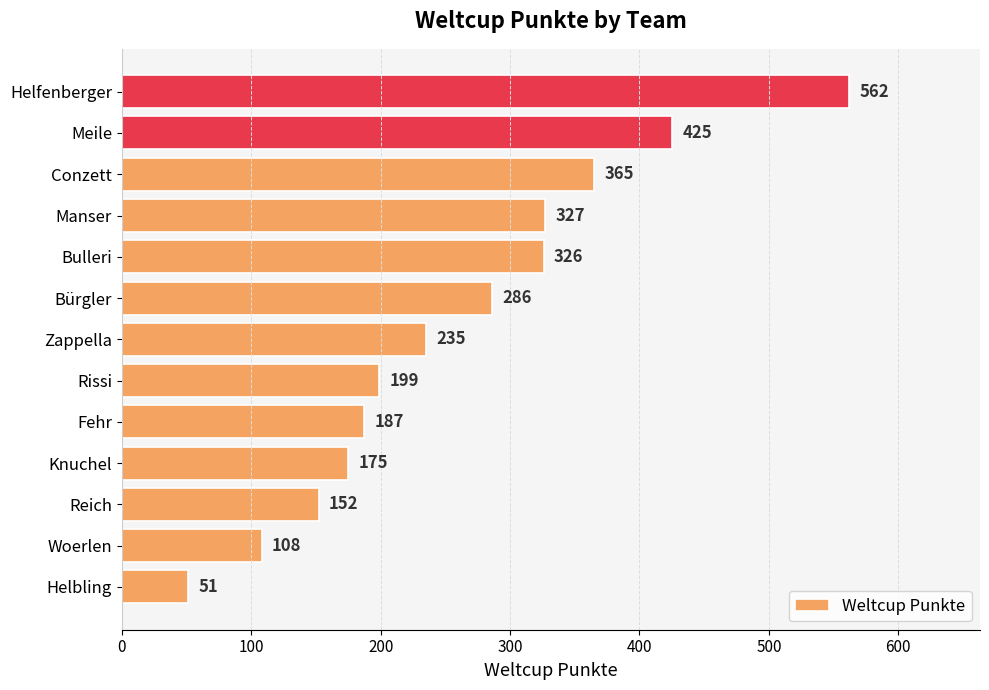

How many categories are shown in the chart?

13